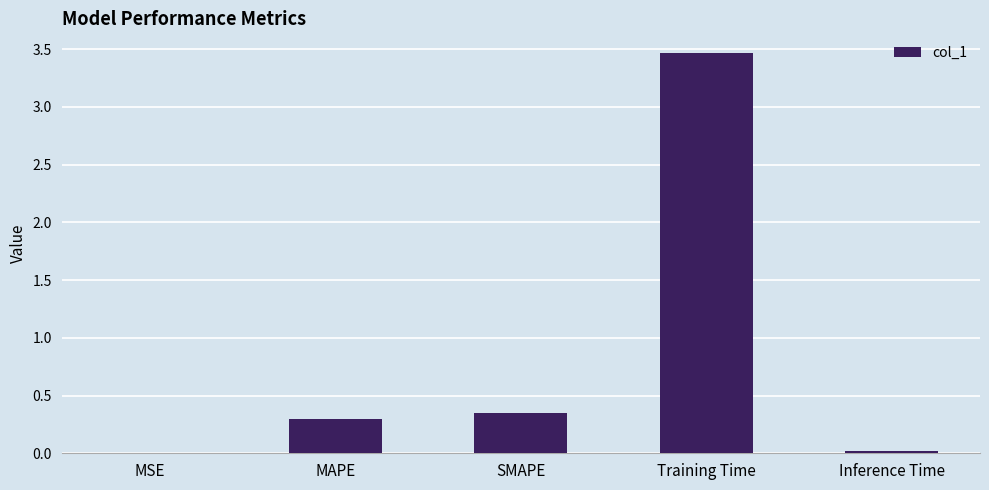

What is the sum of all values?

4.1